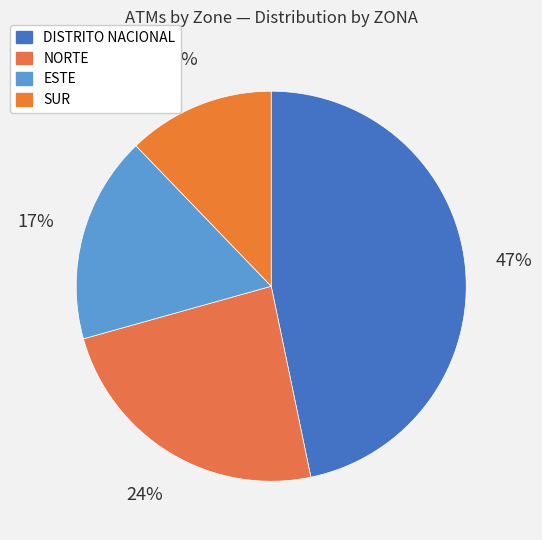

Which slice is the smallest?

SUR